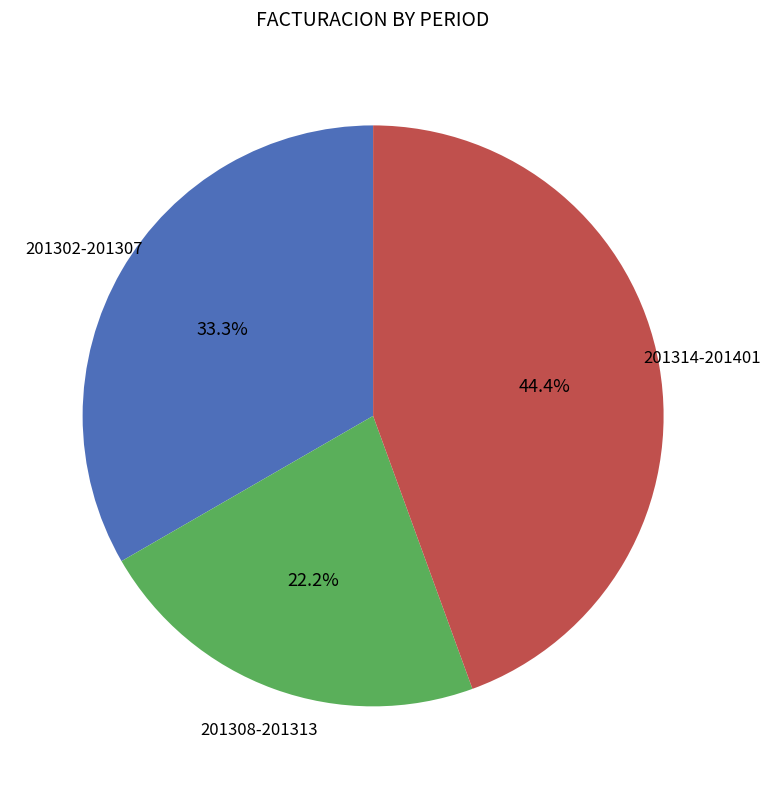

Does any single category account for the majority?

No